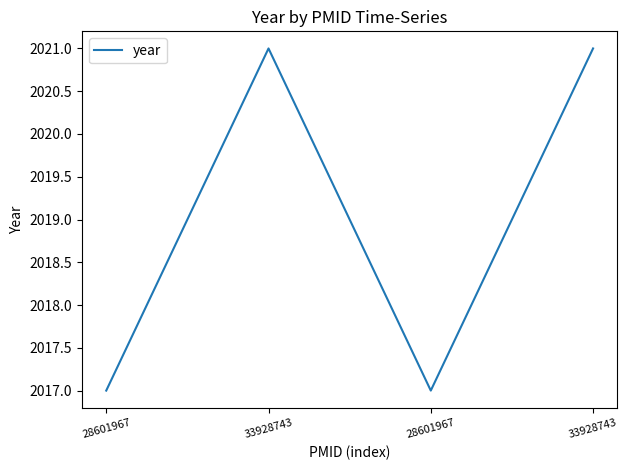

Does the chart have visible grid lines?

No